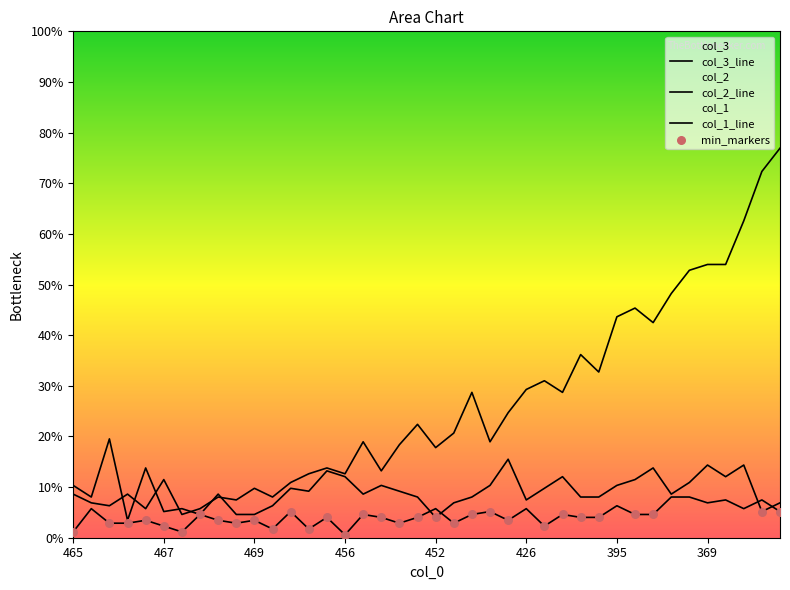

At which category is the sum across all series the highest?

345